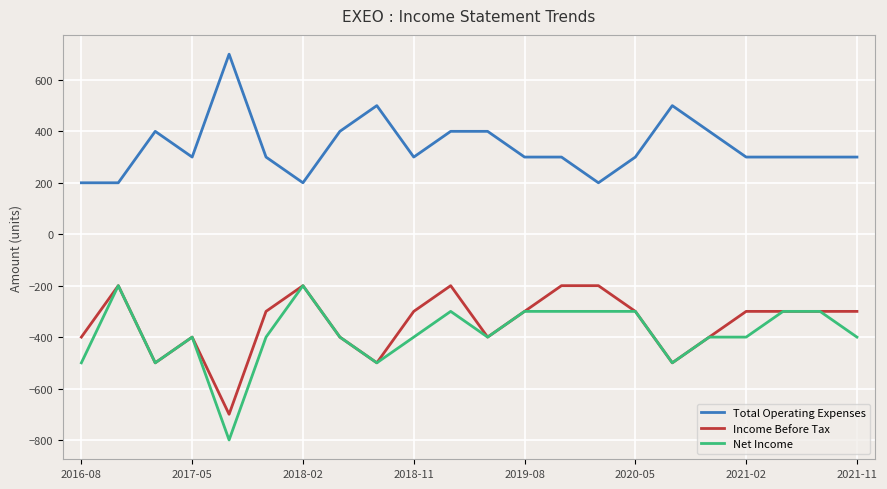

What is the minimum value shown in the chart?

-800